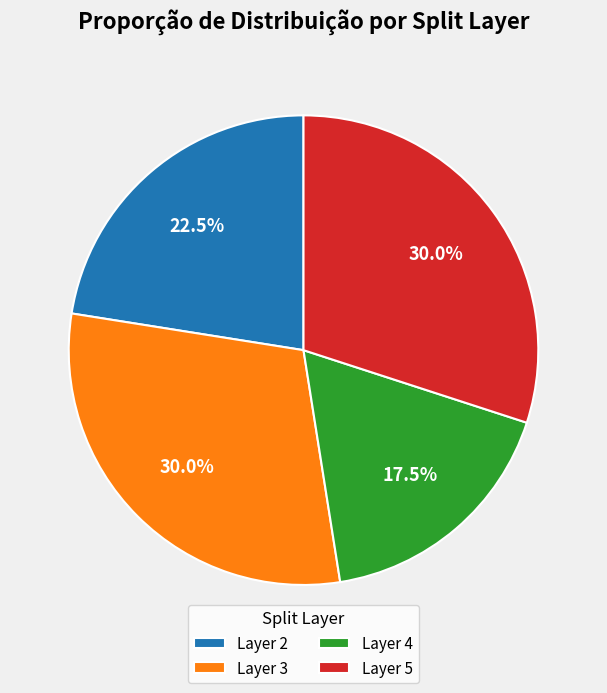

Which slice is the smallest?

Layer 4